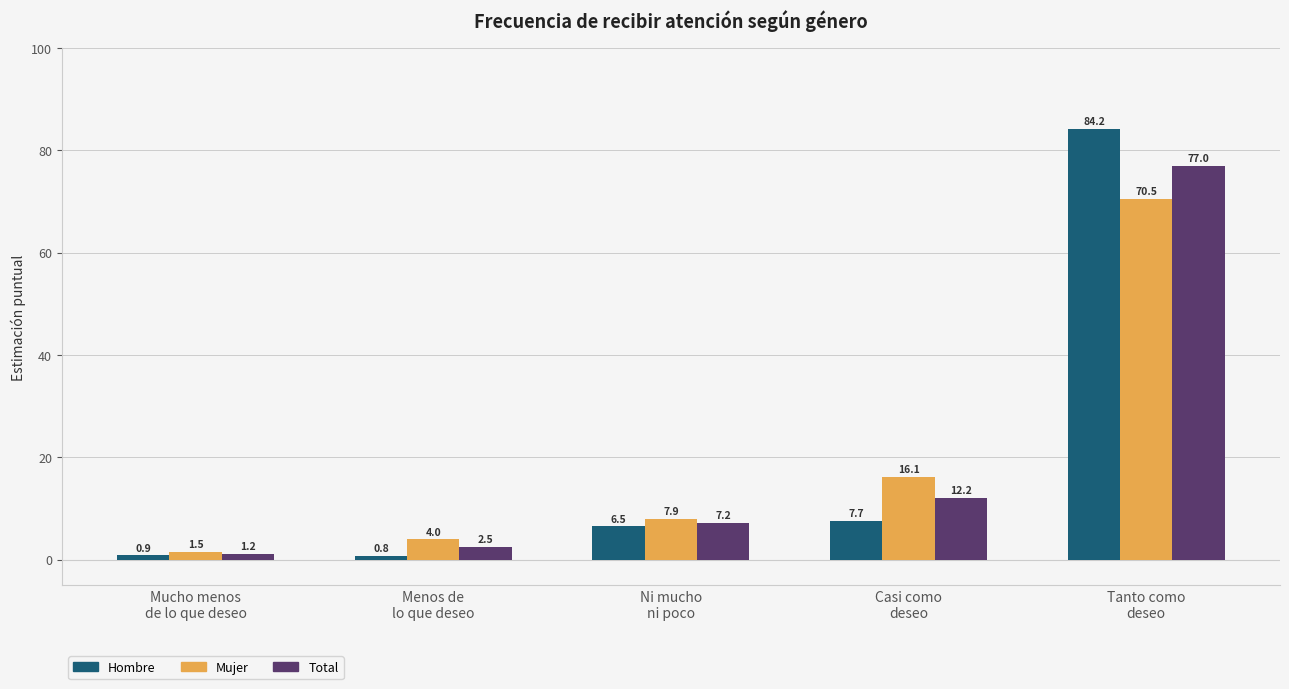

List the labels in order of Hombre value, largest first.

Tanto como
deseo, Casi como
deseo, Ni mucho
ni poco, Mucho menos
de lo que deseo, Menos de
lo que deseo